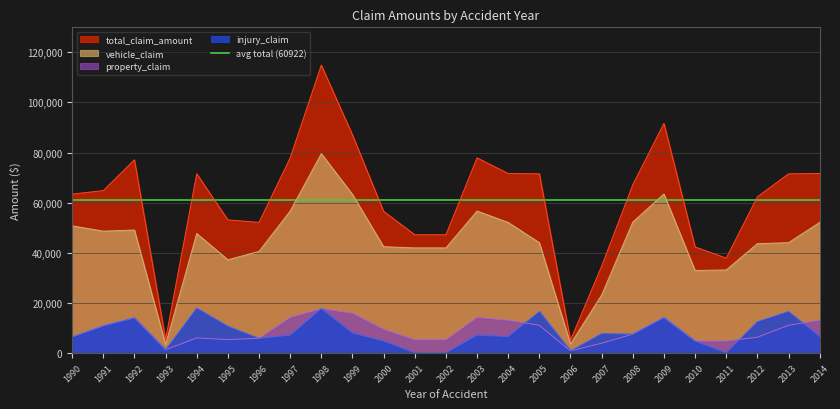

Rank the series at 2009 from lowest to highest value.

property_claim, injury_claim, vehicle_claim, total_claim_amount